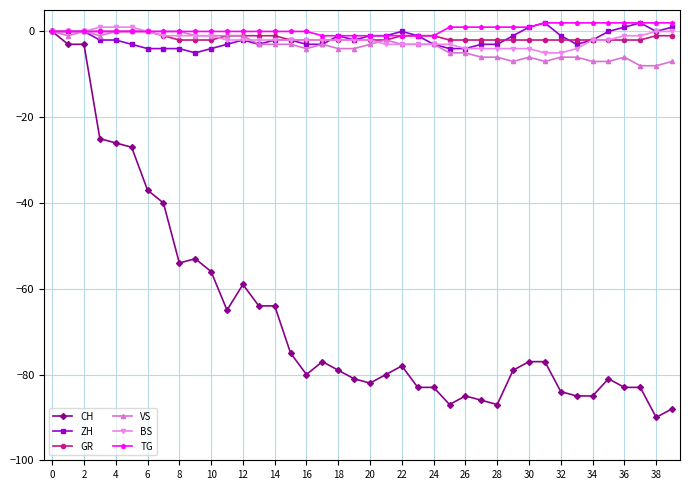

Which series has the widest spread of values?

CH